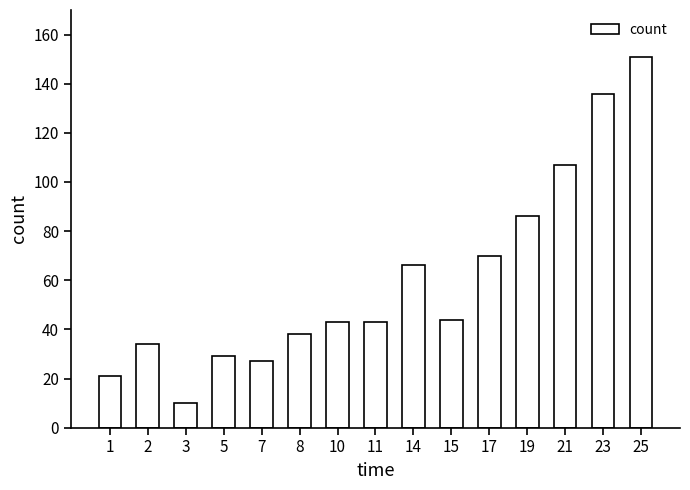

What is the difference between the maximum and minimum values?

141